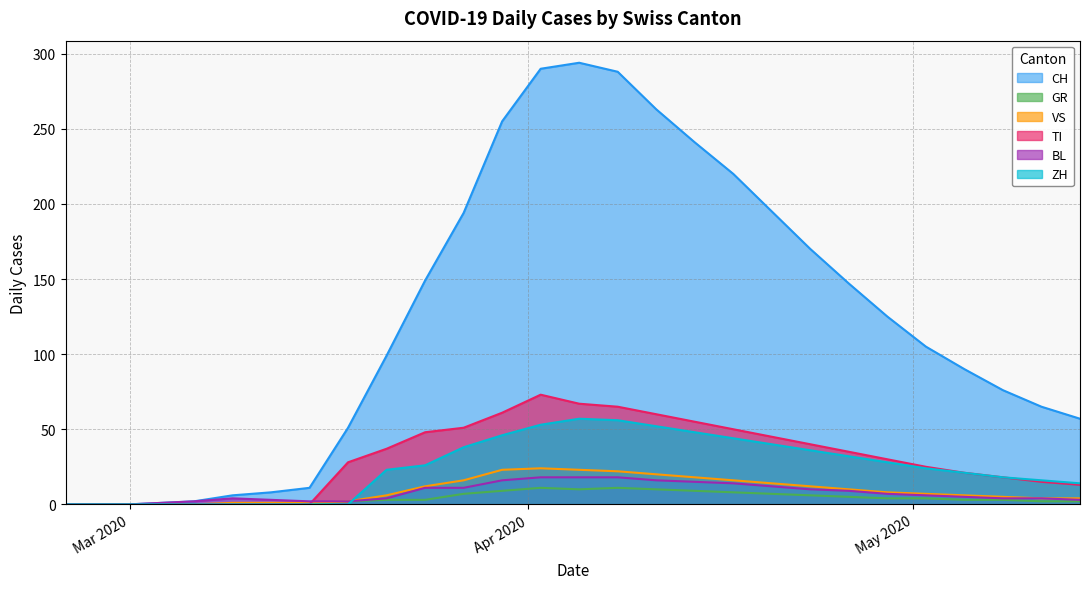

True or false: ZH and CH cross at least once.

False